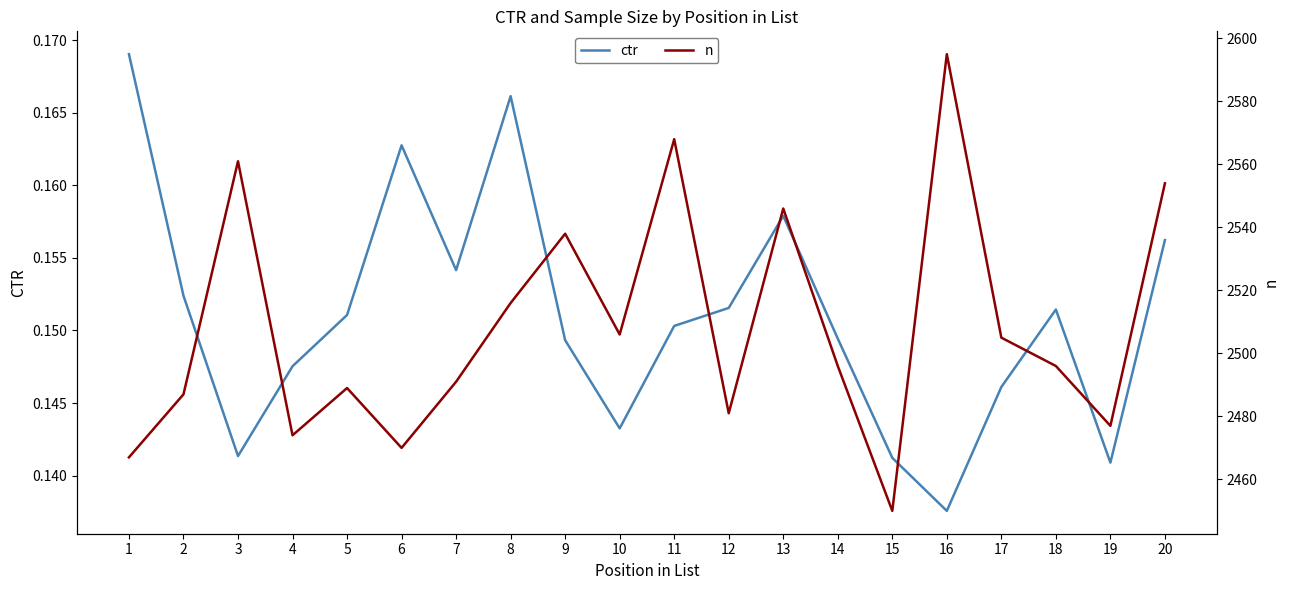

Which category has the lowest value across all series?

16